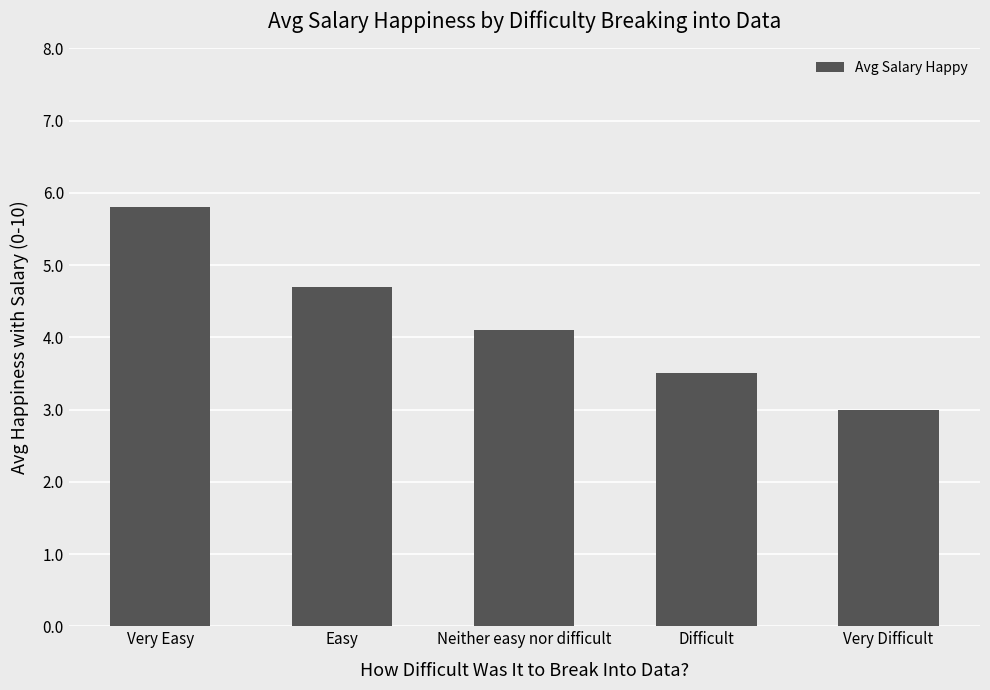

Are the bars horizontal?

No